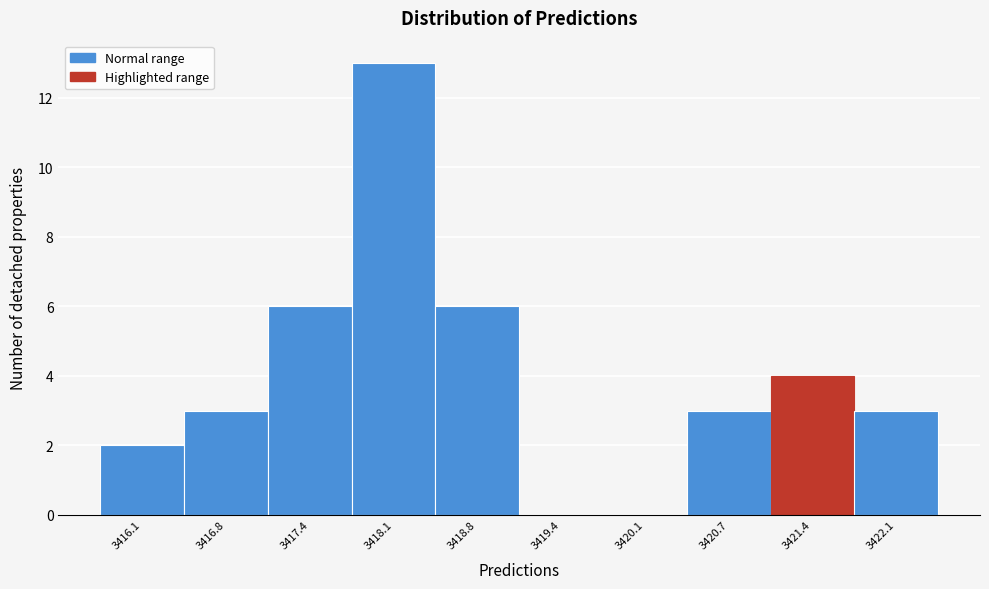

Reading right to left, transcribe all the data shown in this chart.

3422.1=3	3421.4=4	3420.7=3	3420.1=0	3419.4=0	3418.8=6	3418.1=13	3417.4=6	3416.8=3	3416.1=2